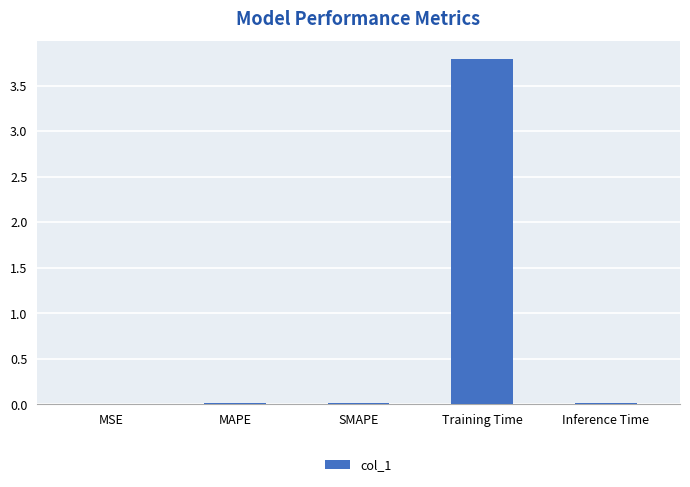

What is the sum of the values at SMAPE and Training Time?

3.8